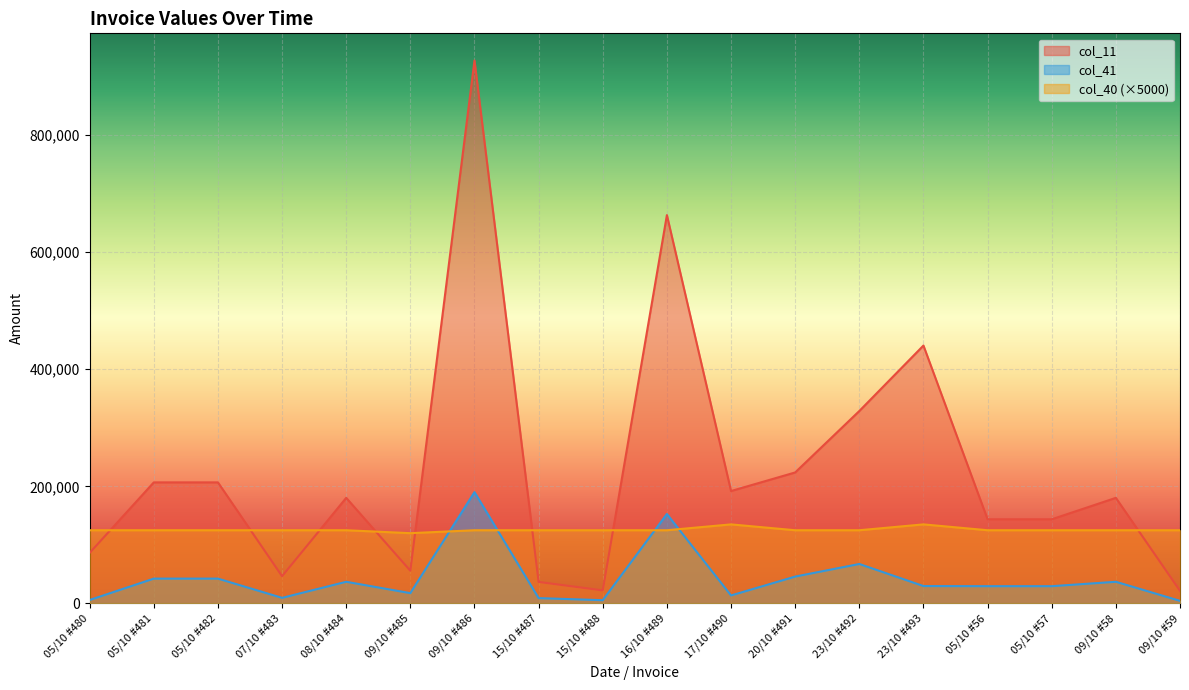

List the labels in order of col_41 value, largest first.

09/10 #486, 16/10 #489, 23/10 #492, 20/10 #491, 05/10 #481, 05/10 #482, 08/10 #484, 09/10 #58, 23/10 #493, 05/10 #56, 05/10 #57, 09/10 #485, 17/10 #490, 07/10 #483, 15/10 #487, 05/10 #480, 15/10 #488, 09/10 #59